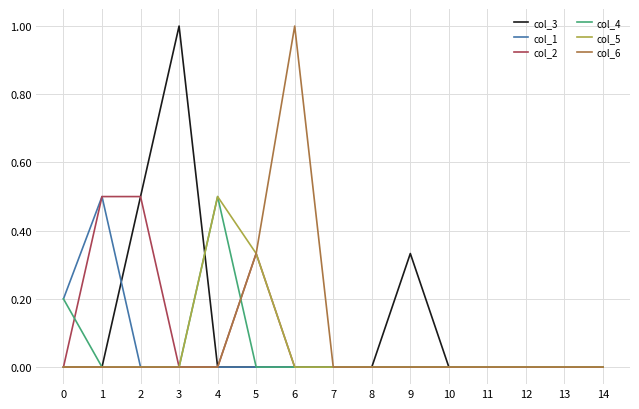

Is the value of col_1 at 13 greater than the value of col_5 at 5?

No